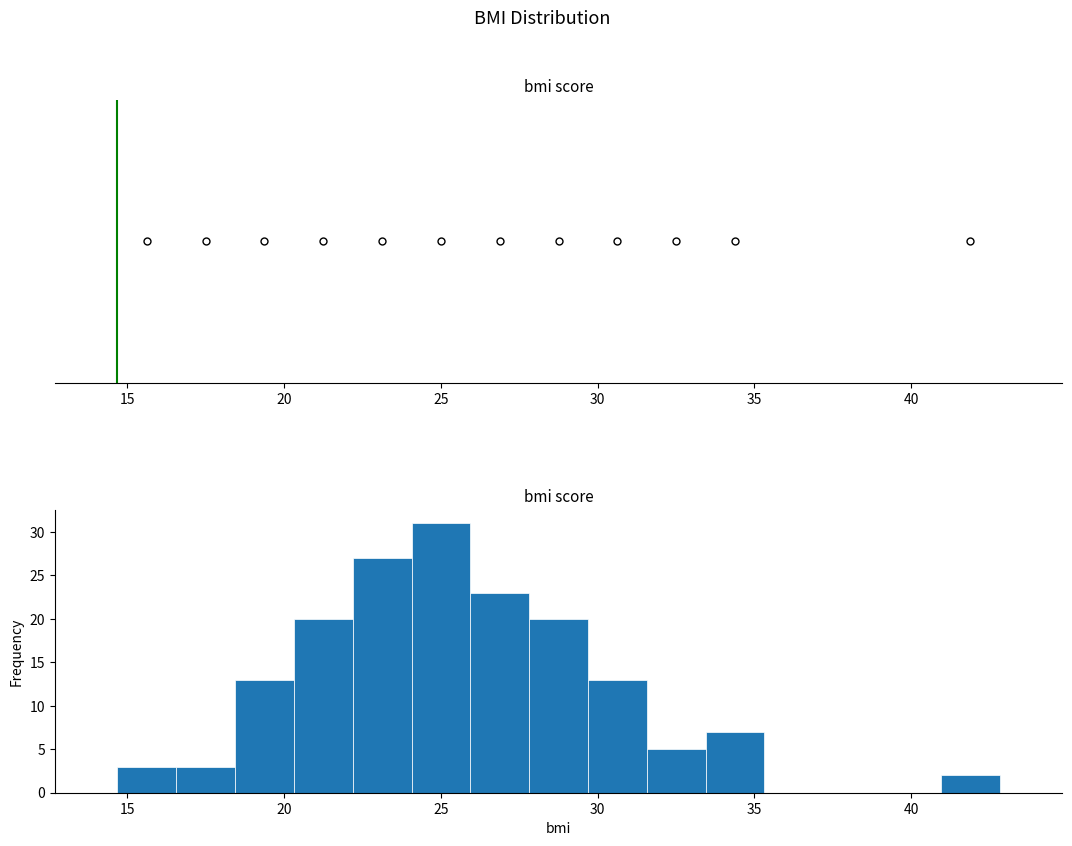

Read against the x-axis, roughly where is the centre of the tallest bar?

25.0